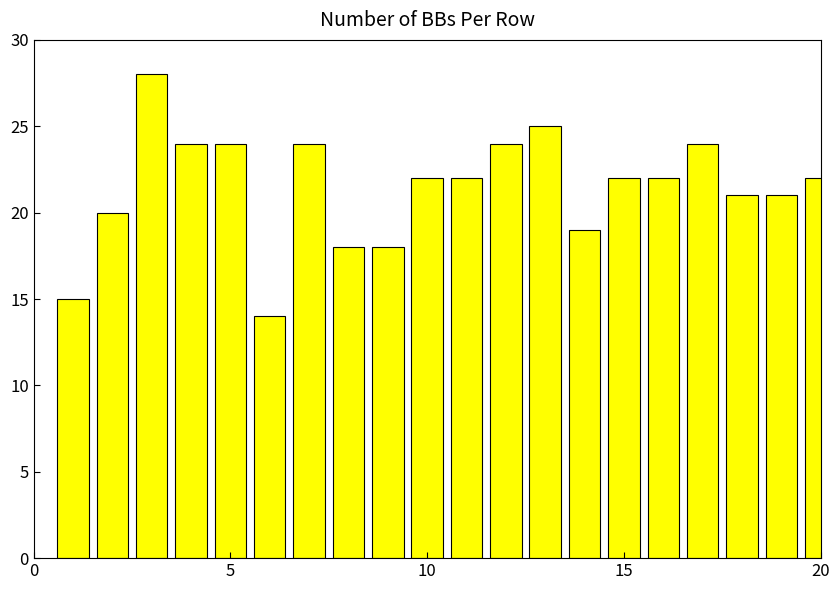

Does the chart contain stacked bars?

No